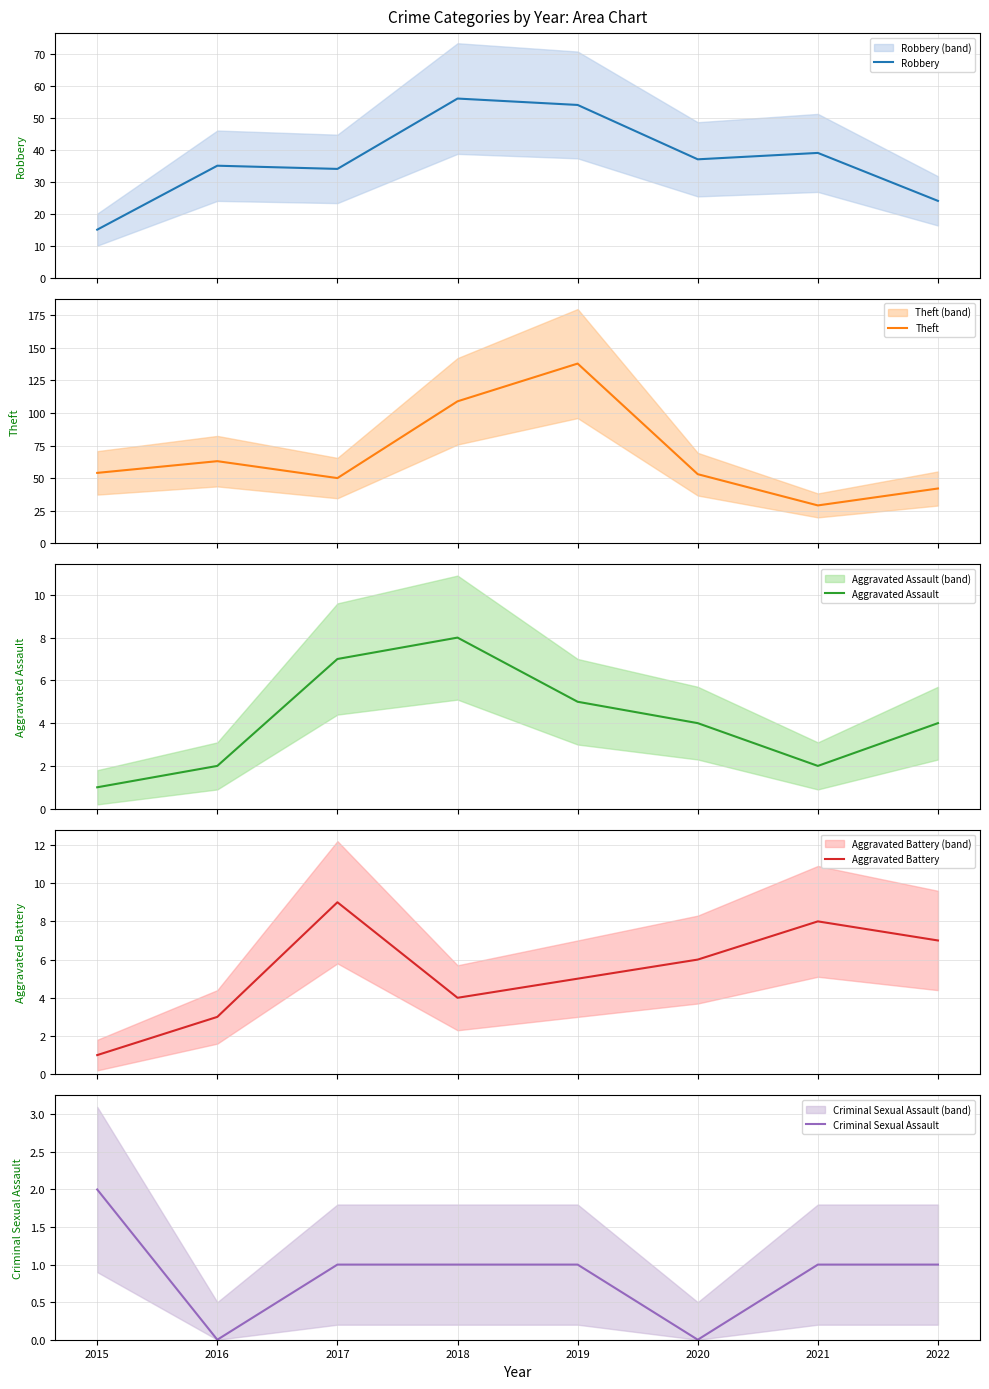

What is the value of the Theft point at the 5th from the left?

138